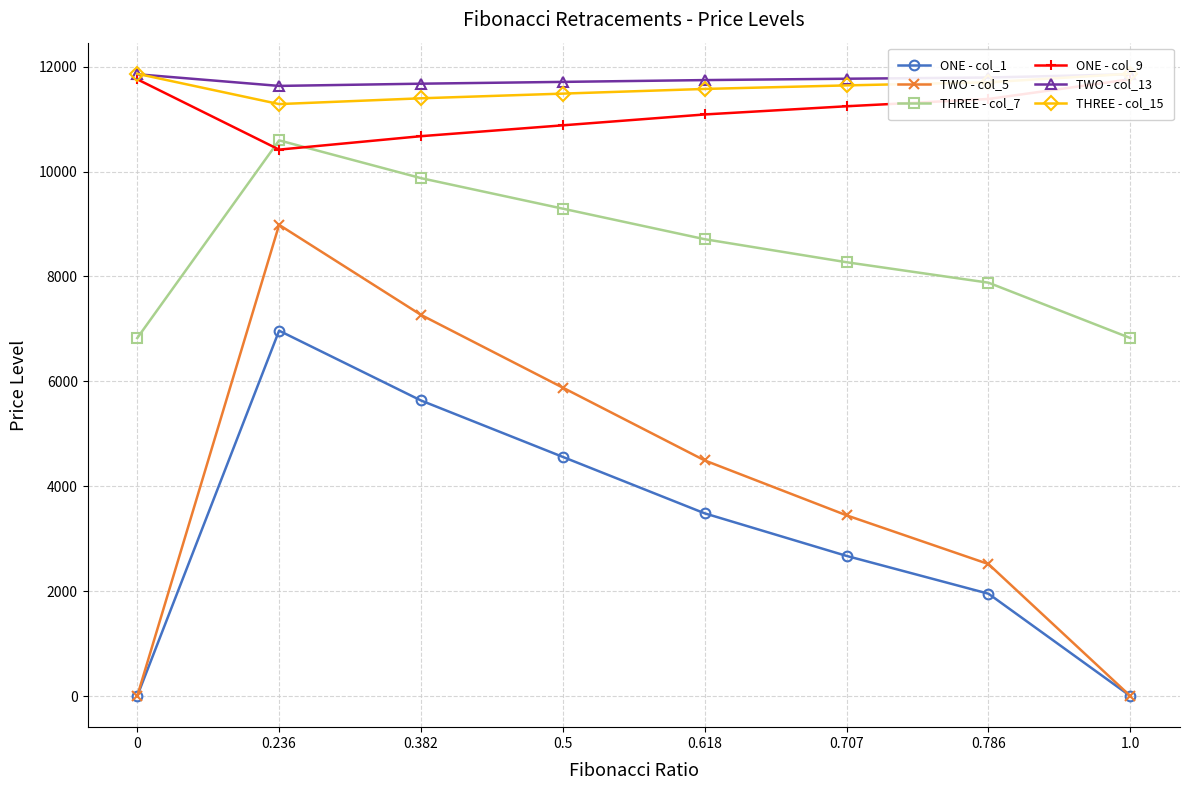

At which category is the sum across all series the highest?

0.236